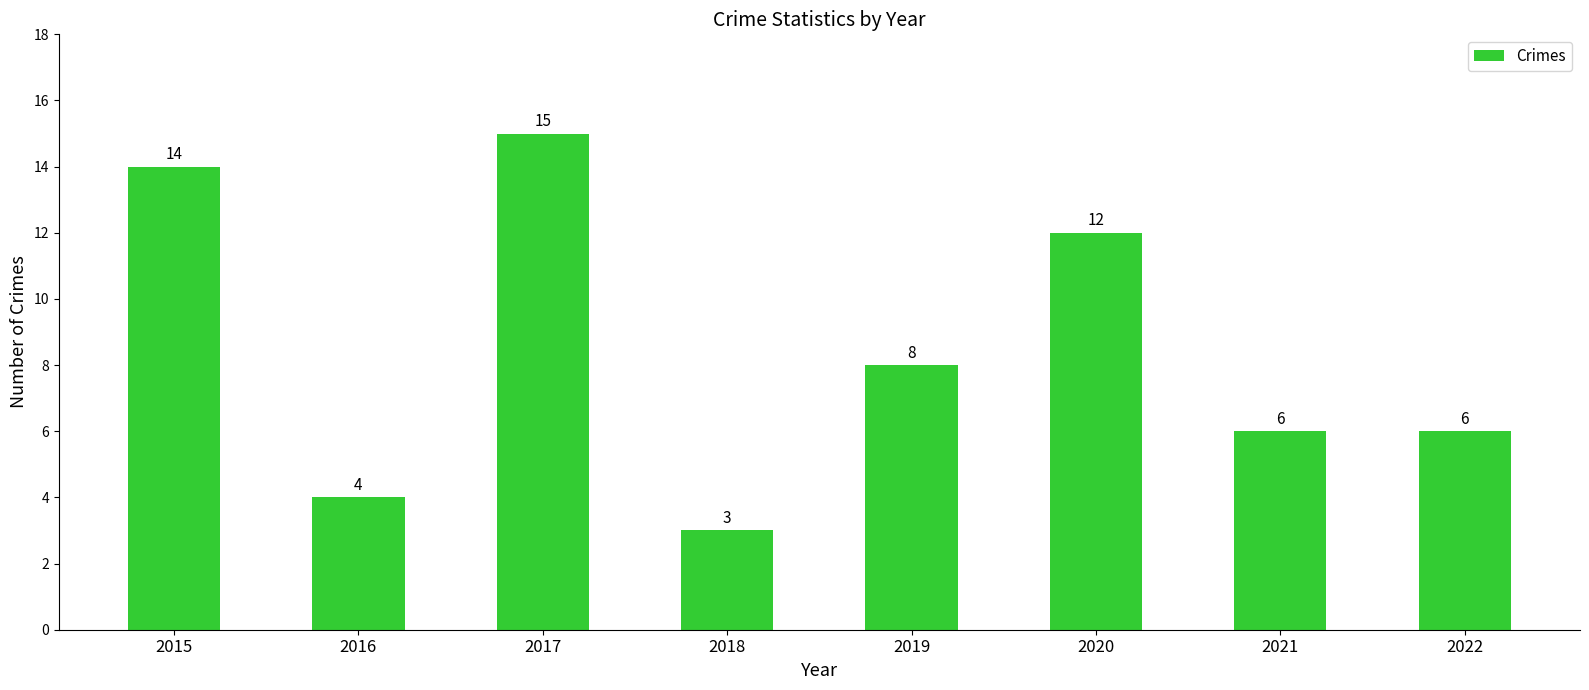

What is the difference between the maximum and minimum values?

12